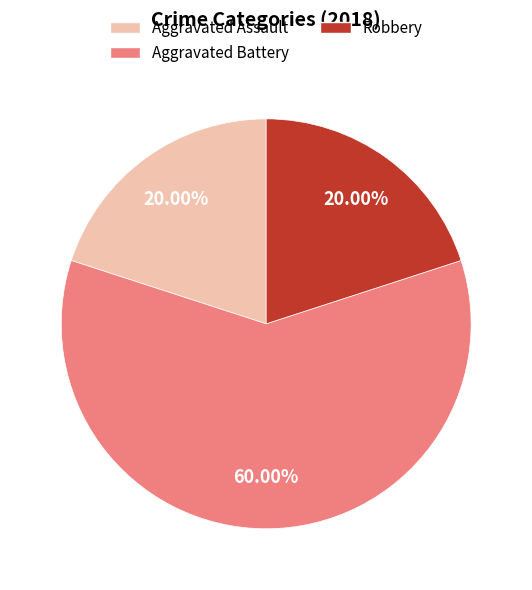

To the nearest percent, what portion does Robbery represent?

20%